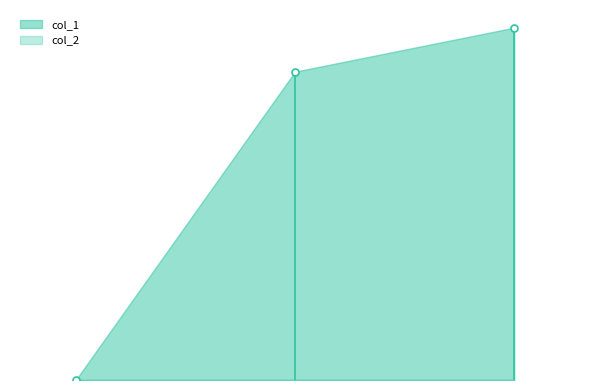

What is the difference between the highest and lowest values at 1544545249?

8